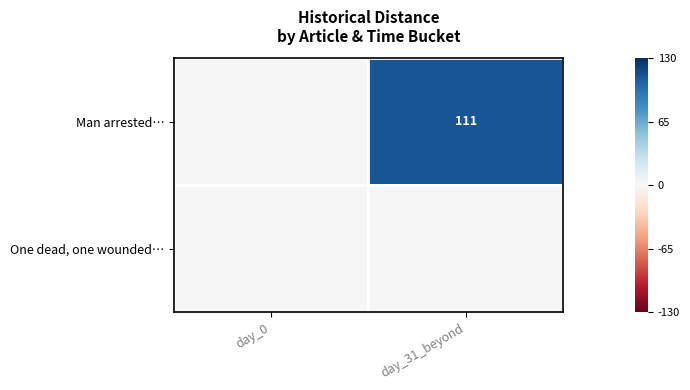

The value of Man arrested… at day_31_beyond is 56. True or false?

False